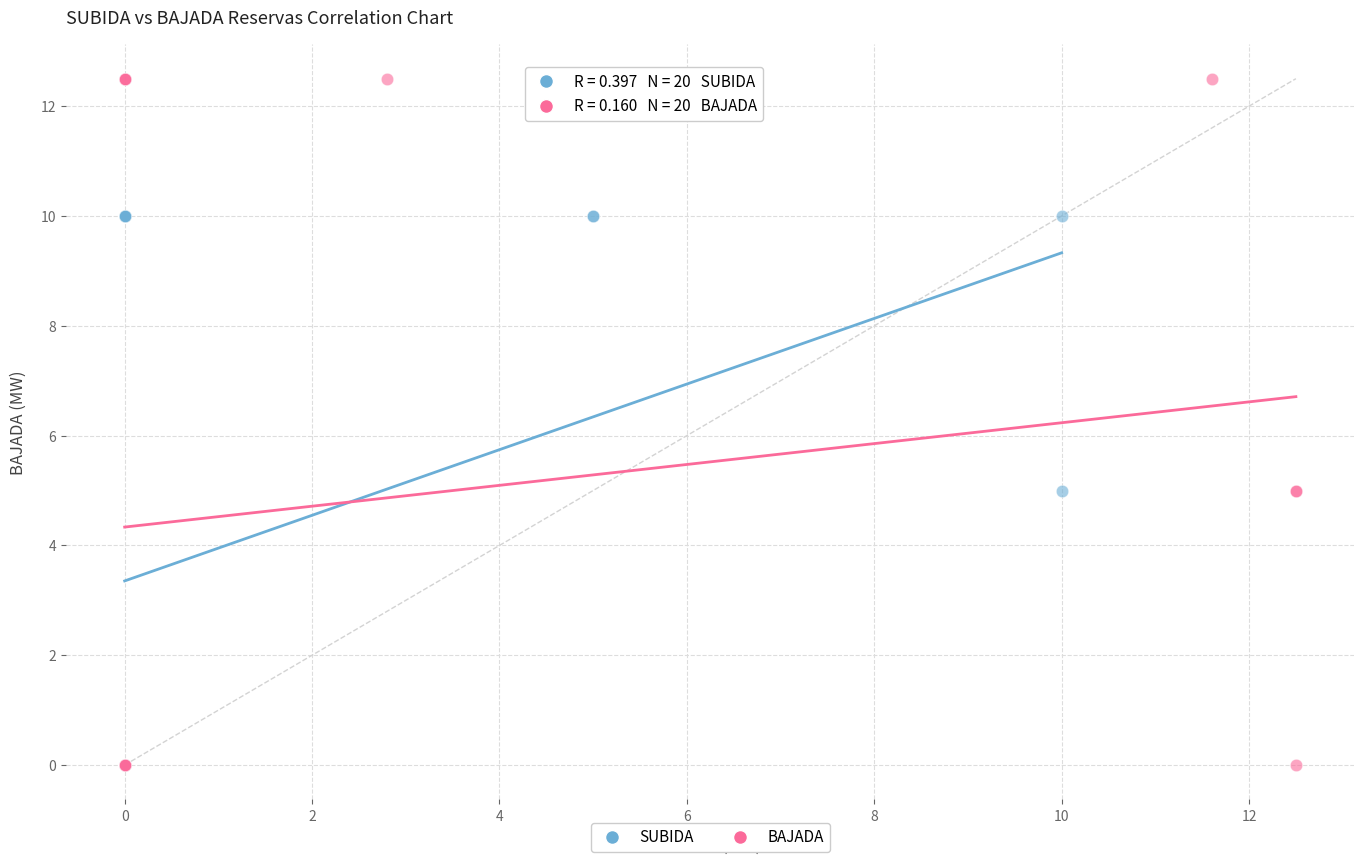

Which series reaches the maximum Y coordinate?

BAJADA